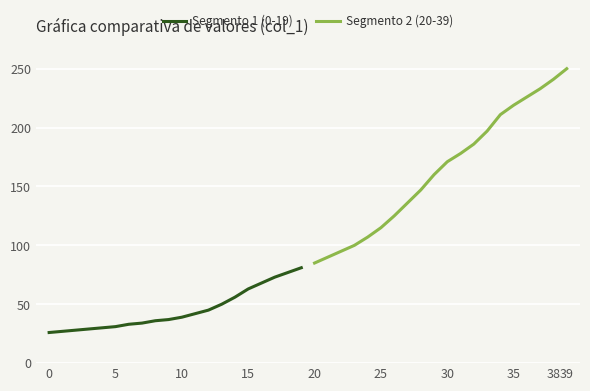

At which label is Segmento 2 (20-39) closest to 167?

30